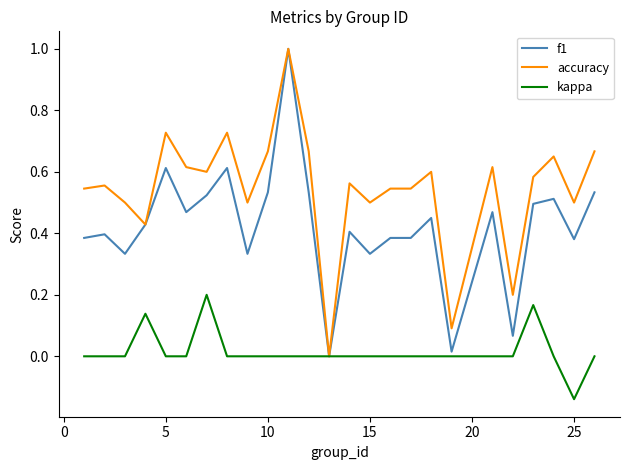

How many categories are shown in the chart?

25